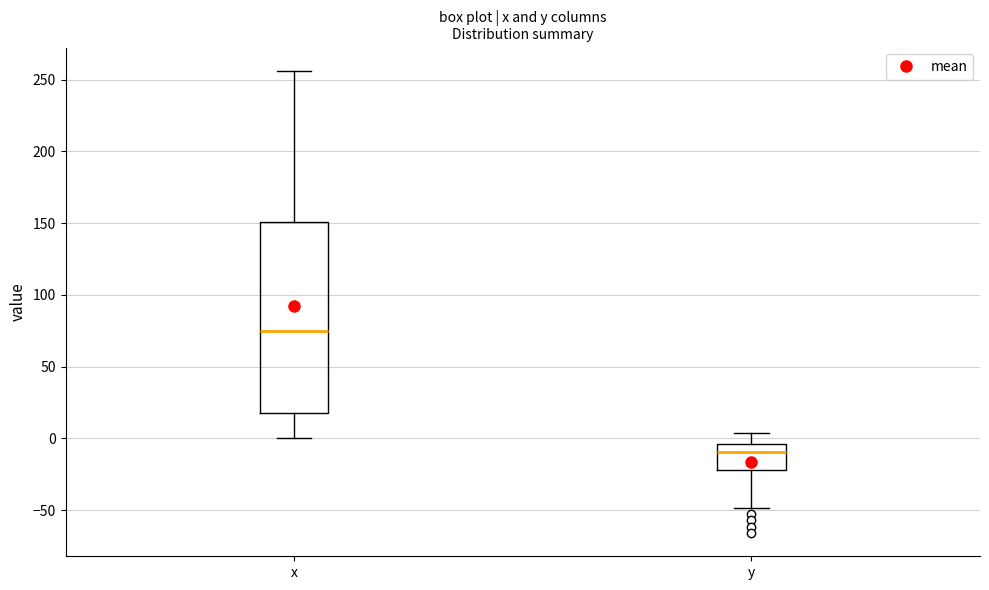

Reading left to right, transcribe this box plot: for each box, give where its median line is, the range the box spans, and where its two whiskers end, as read against the y-axis. The values are not printed on the chart, so give them approximately, as read against the axis.

x: median 75, box 20 to 150, whiskers 0 to 255
y: median -10, box -20 to -5, whiskers -50 to 5